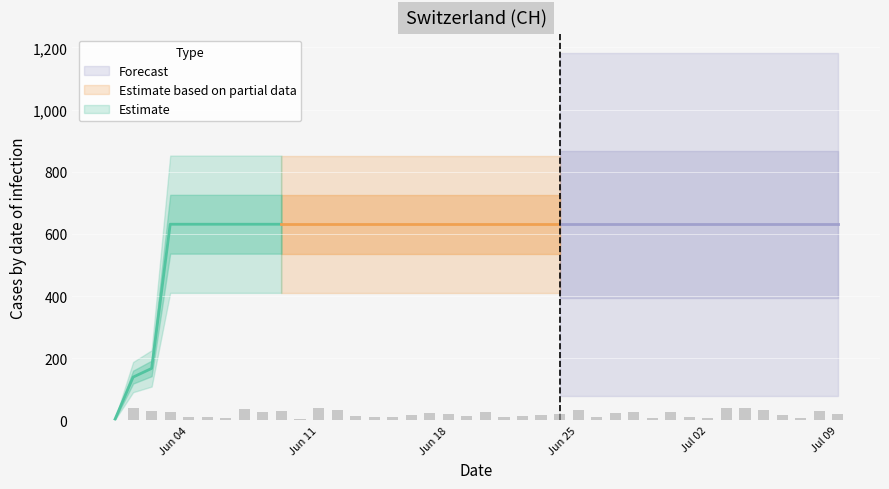

Reading right to left, extract all data points from this chart.

631	631	631	631	631	631	631	631	631	631	631	631	631	631	631	631	631	631	631	631	631	631	631	631	631	631	631	631	631	631	631	631	631	631	631	631	631	167	139	0